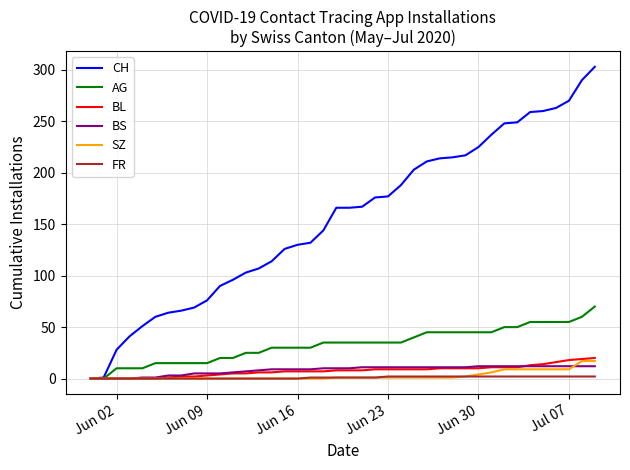

Which series has the largest total across all categories?

CH